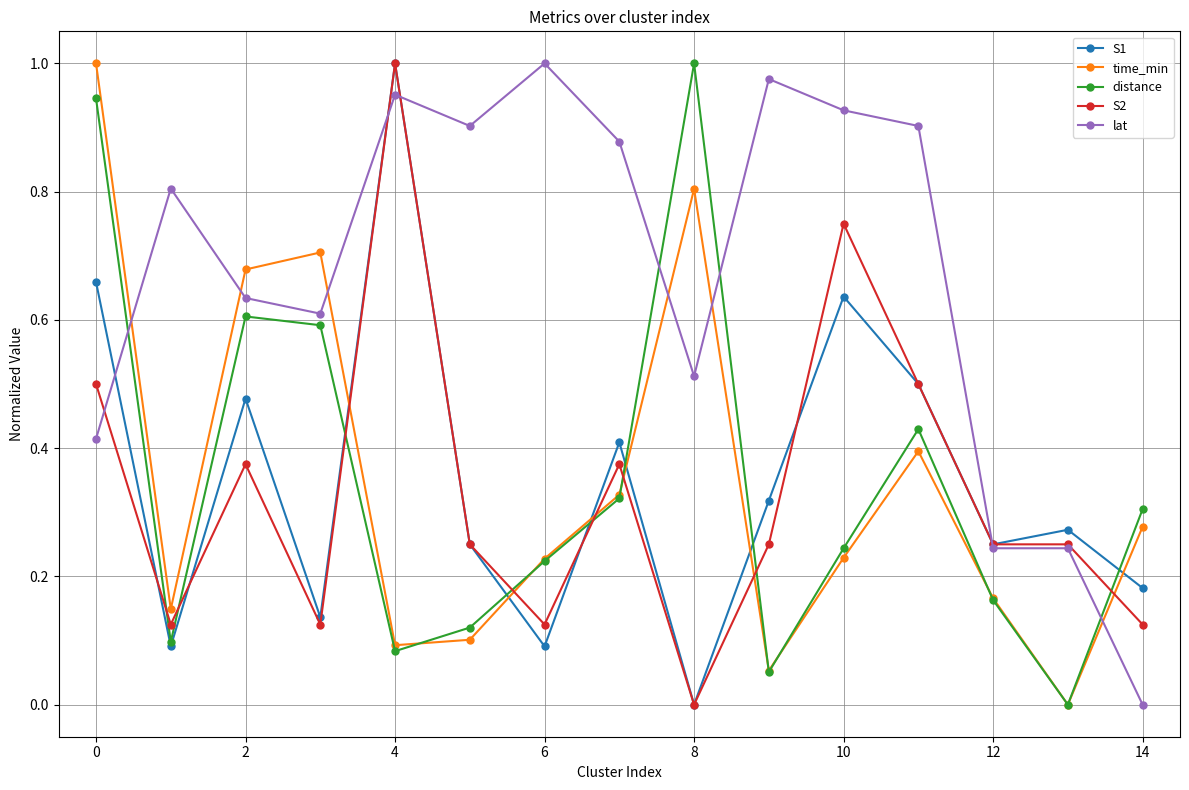

Which series has the largest total across all categories?

lat